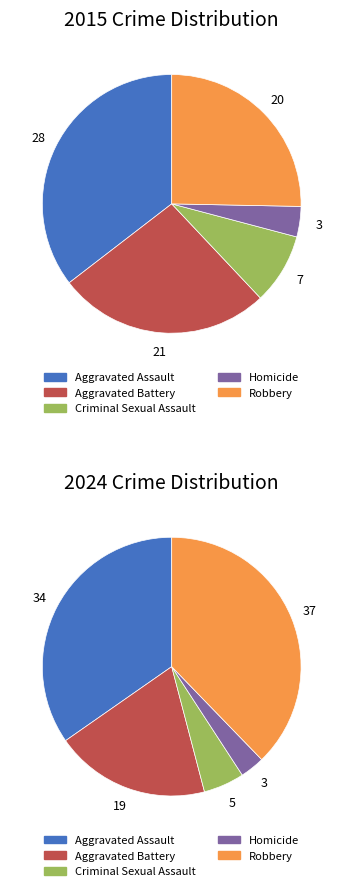

Does 4 account for over 50% of the chart?

No